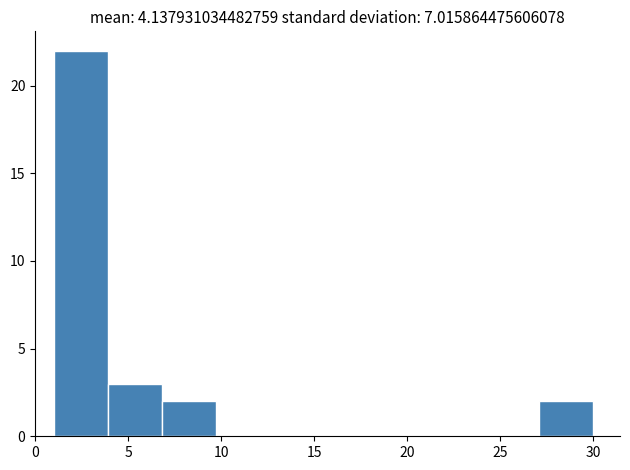

Which range on the x-axis has the tallest bar?

1.0 to 3.9